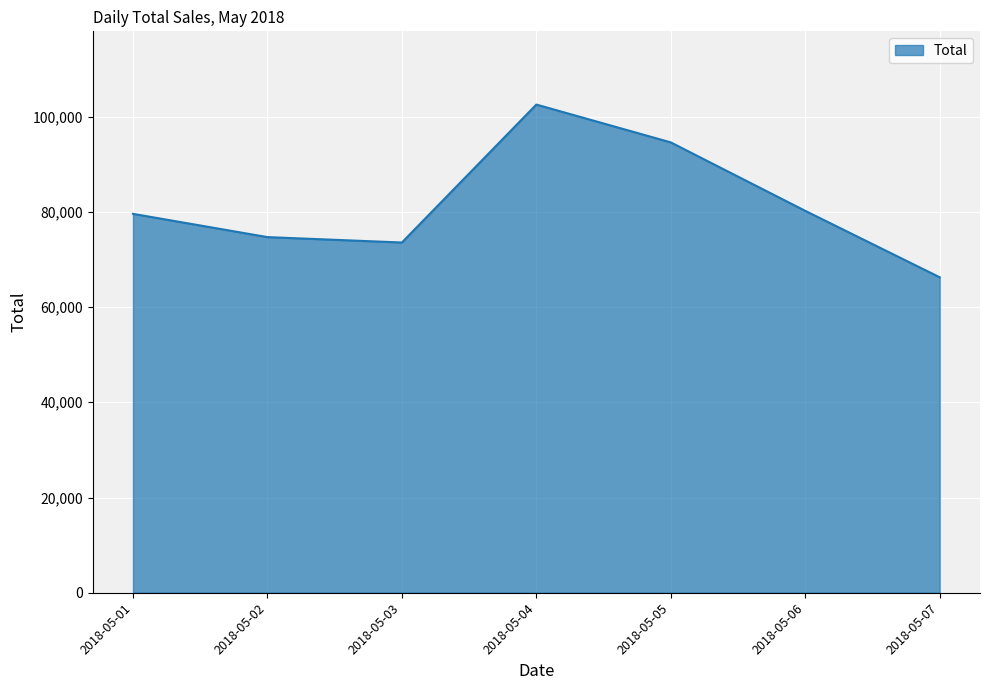

Where does the data first go above 79577?

2018-05-01